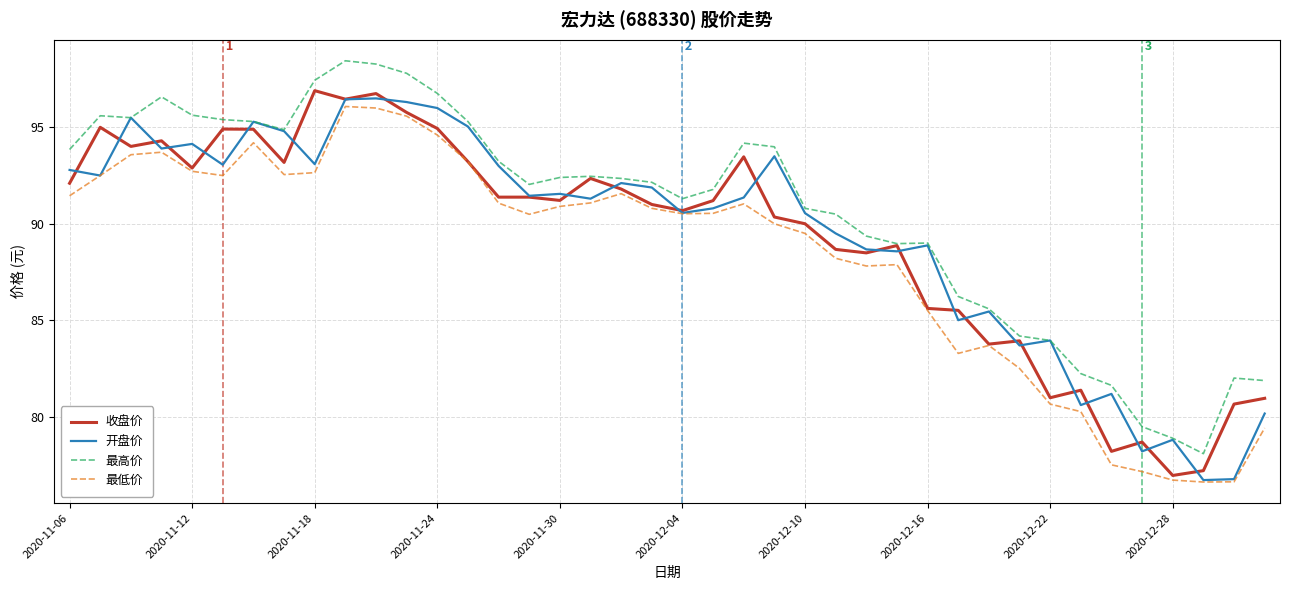

What is the maximum value for 最低价?

96.1